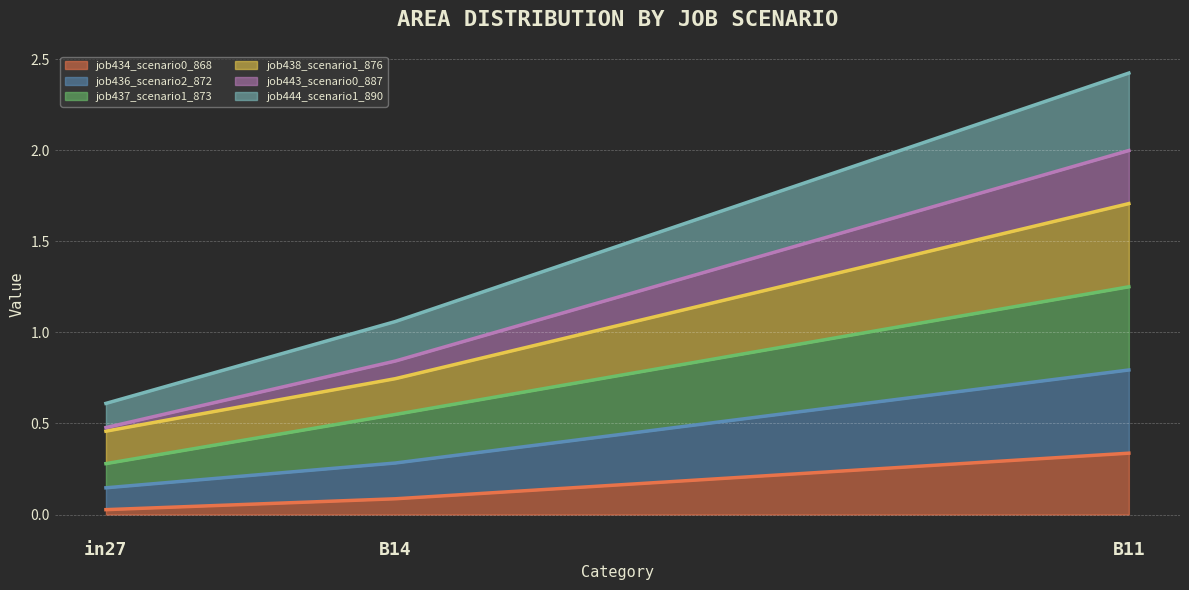

Is it true that job434_scenario0_868 equals 0.1 at B14?

True